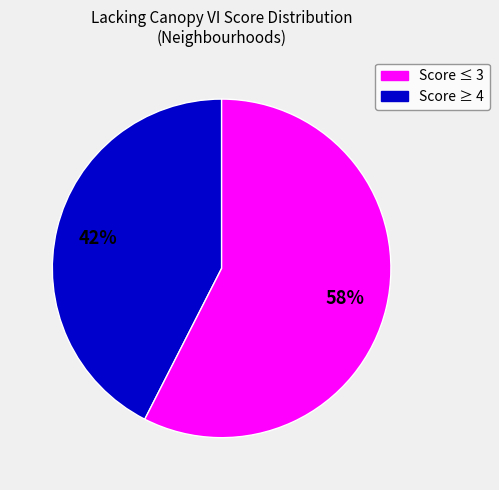

Count the number of slices in the pie.

2